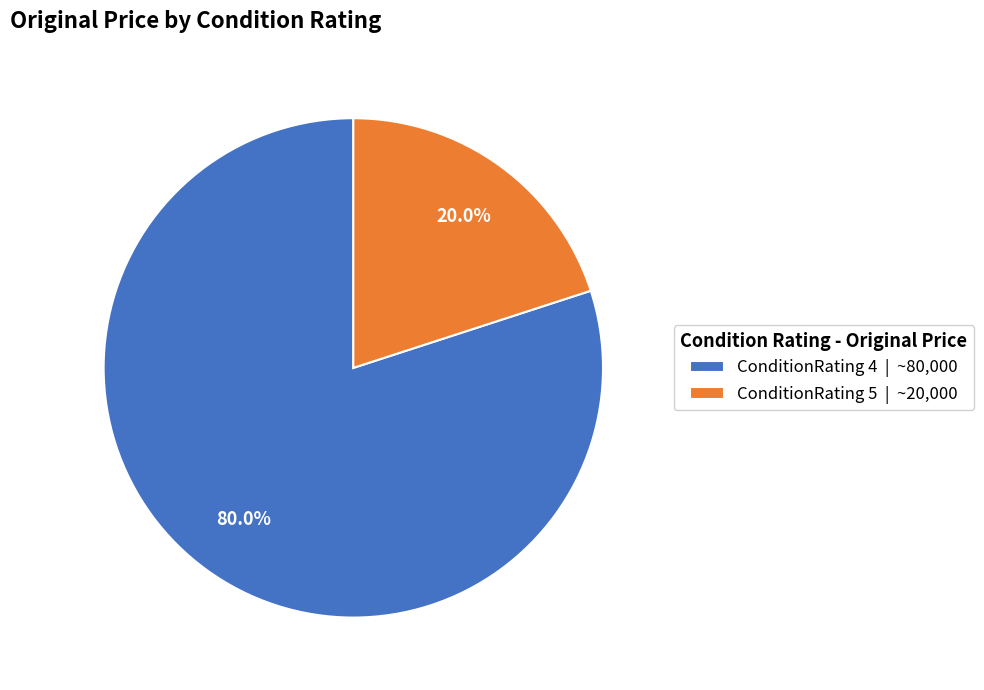

Which slice represents more than half of the pie?

ConditionRating 4